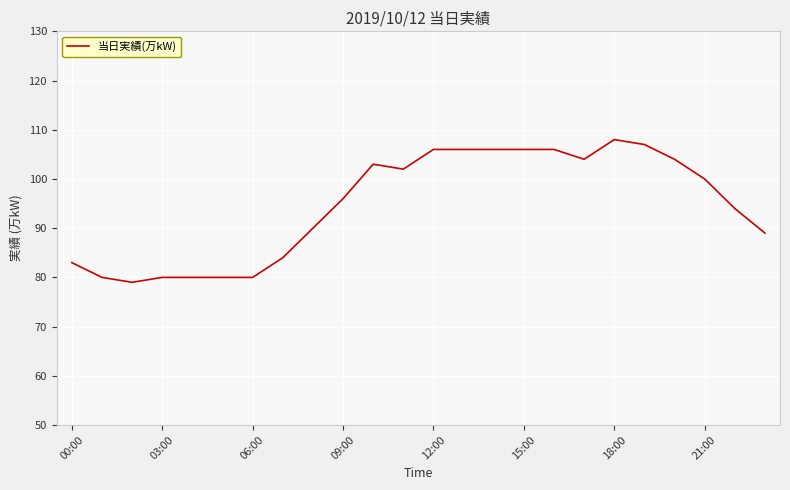

What is the maximum value shown in the chart?

108